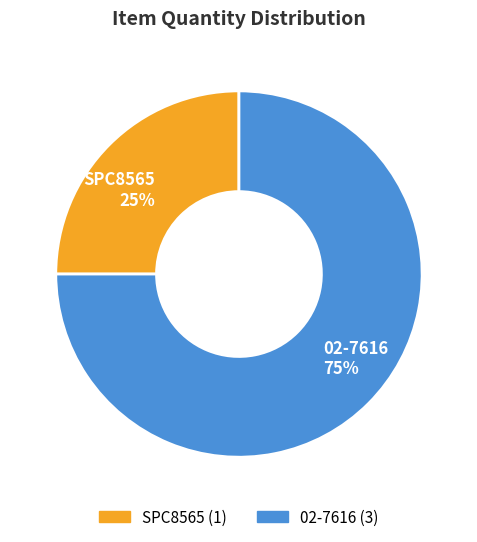

To the nearest percent, what is the difference between the SPC8565 and 02-7616 slice percentages?

50%